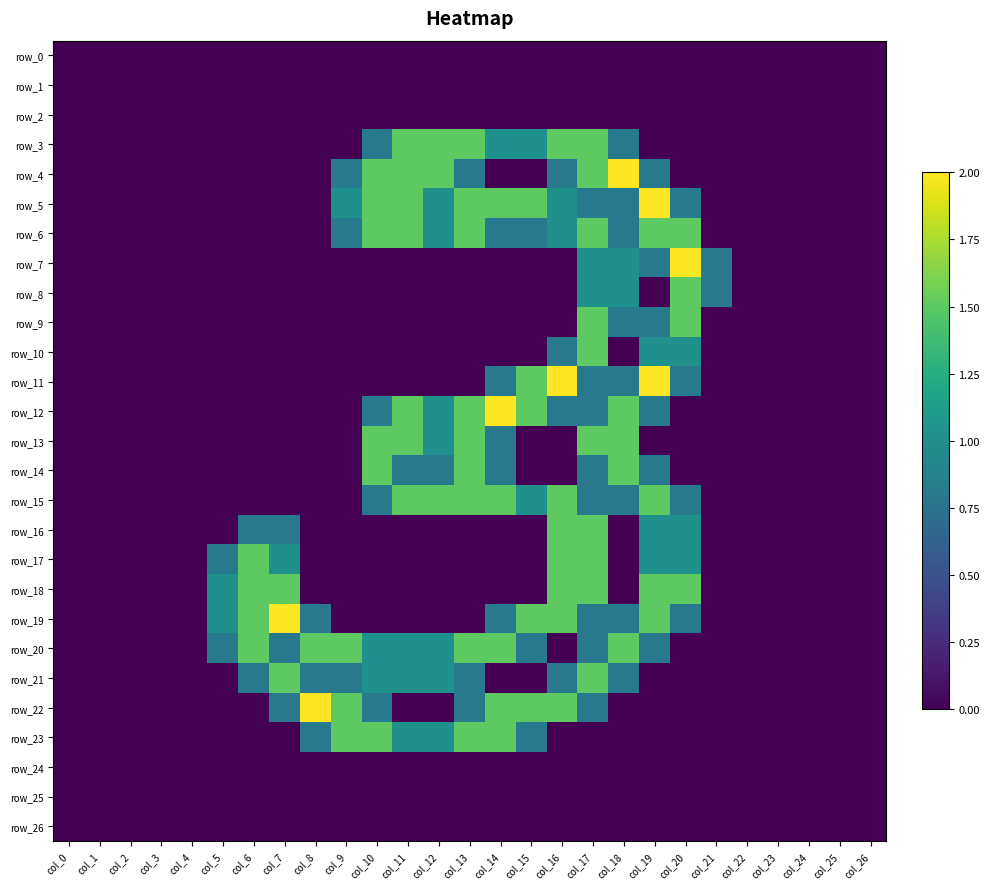

Read the row_17 value at col_6.

1.5